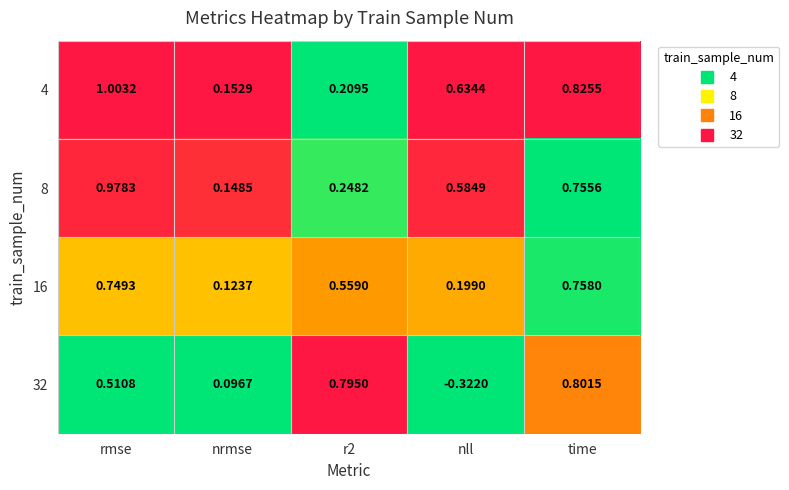

At which category is the sum across all series the highest?

rmse